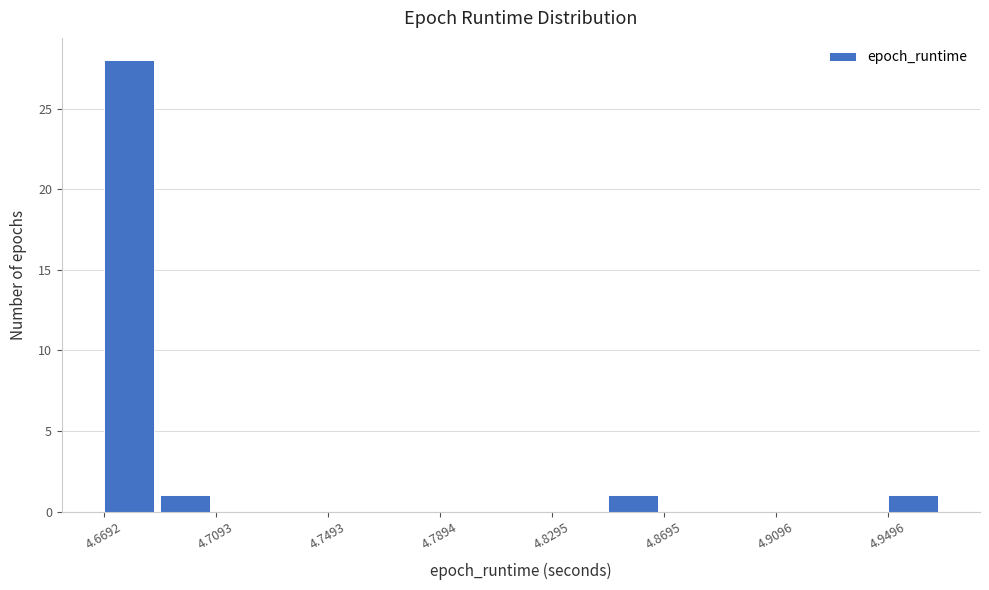

How tall is the bar that spans 4.85 to 4.87 on the x-axis? Neither the bar edges nor the heights are printed on the chart, so give them approximately, as read against the axes.

1